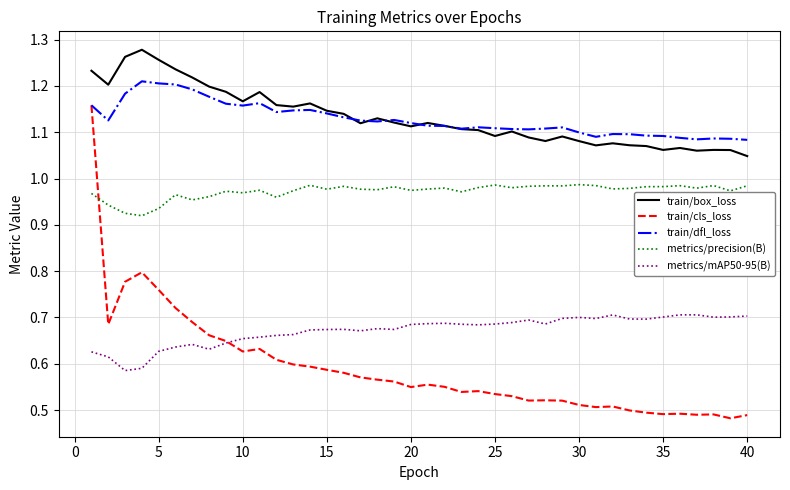

Which series has the widest spread of values?

train/cls_loss